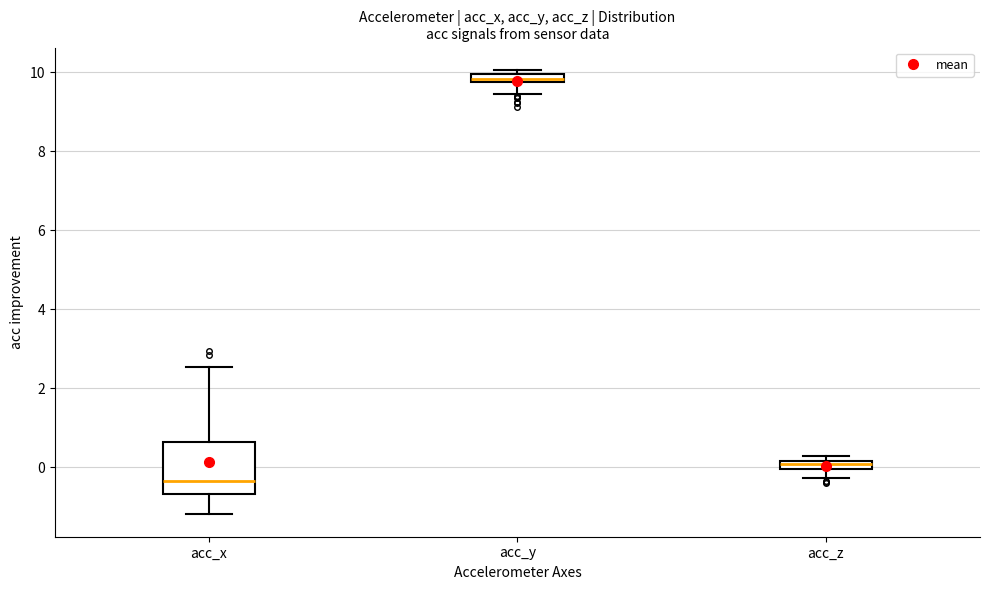

Which box's median line is the lowest?

acc_x